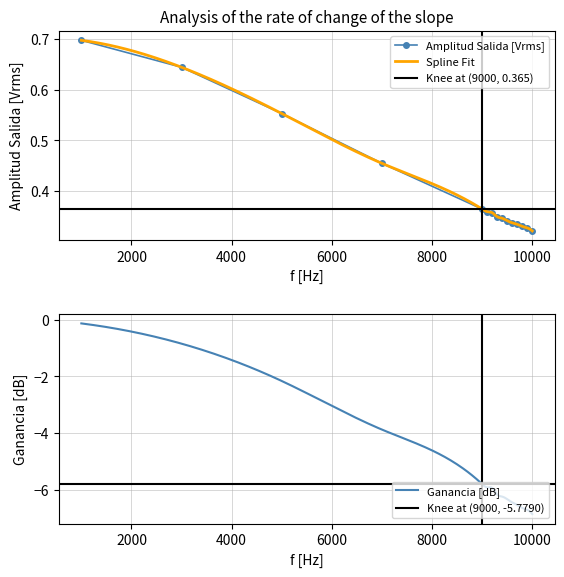

True or false: the data has more than 0 interior local peaks.

False